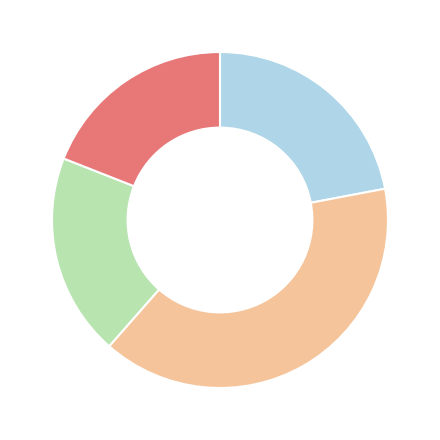

Is there a majority slice in this chart?

No